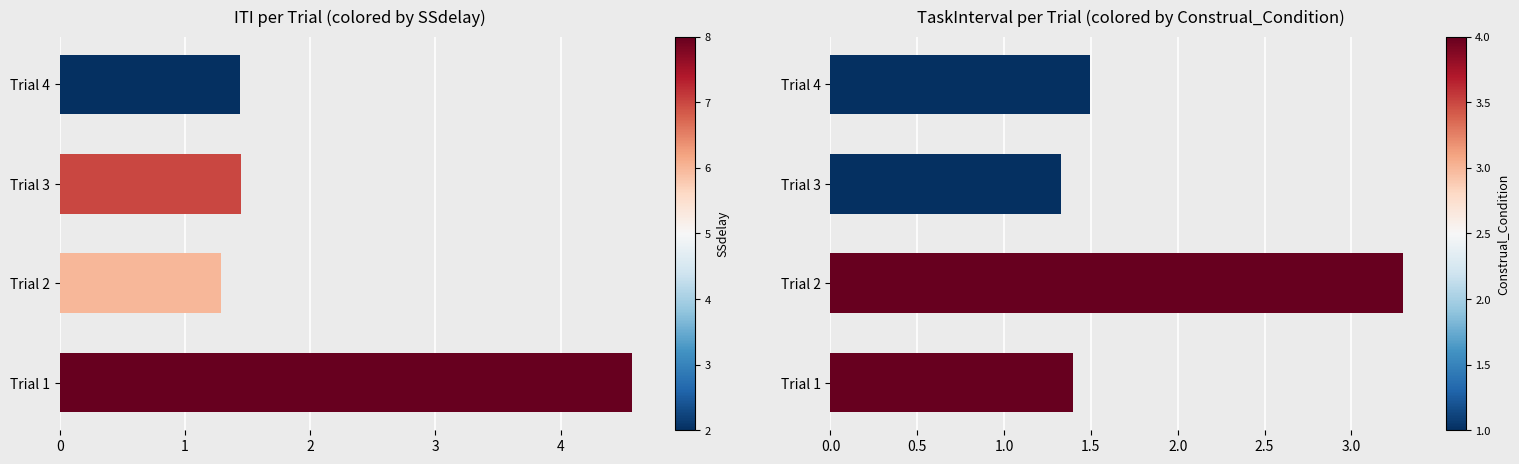

What is the sum of all TaskInterval values?

7.5